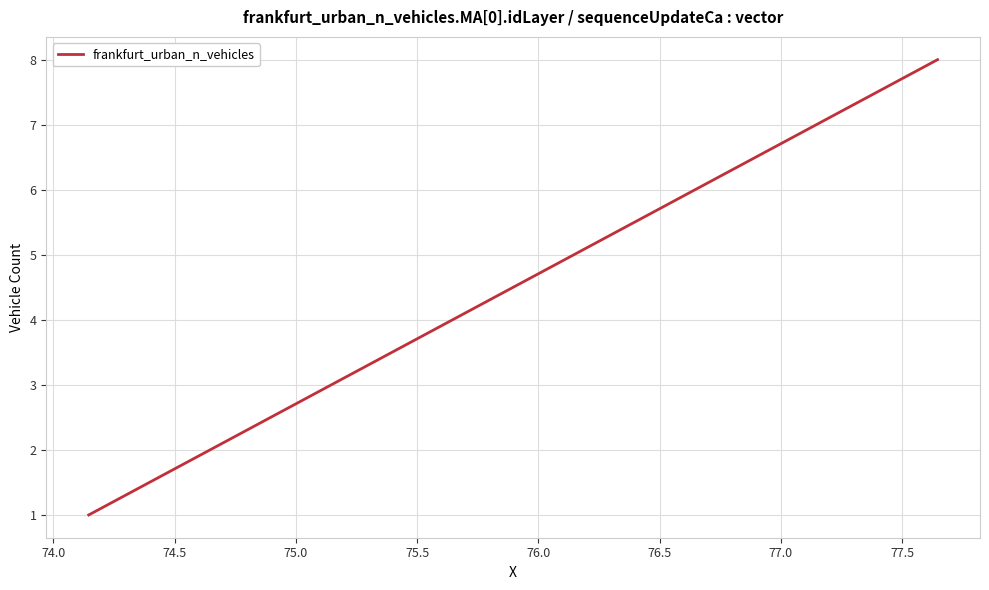

True or false: the data has more than 0 interior local peaks.

False